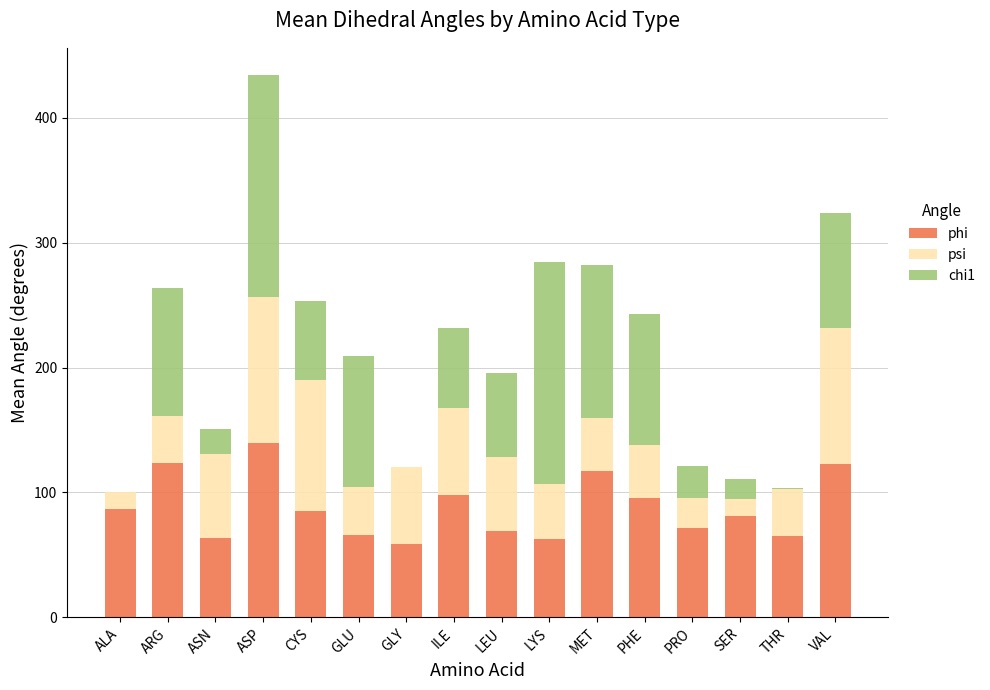

Is it true that phi equals 43.4 at ILE?

False